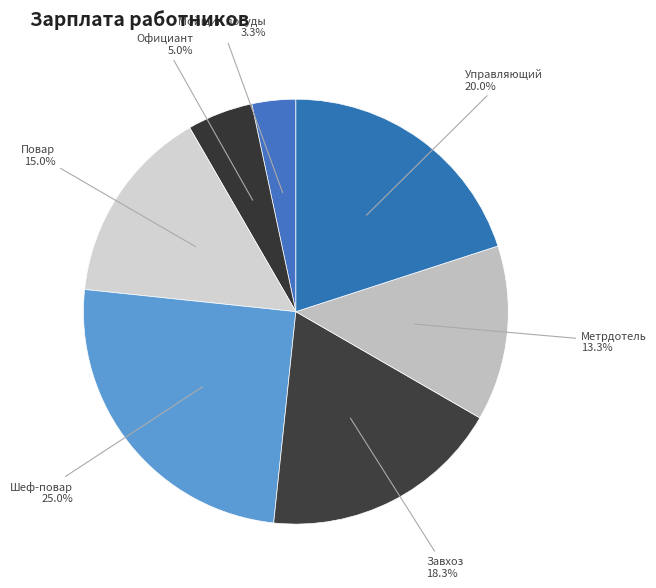

Rank the categories by value from lowest to highest.

Мойщик посуды, Официант, Метрдотель, Повар, Завхоз, Управляющий, Шеф-повар